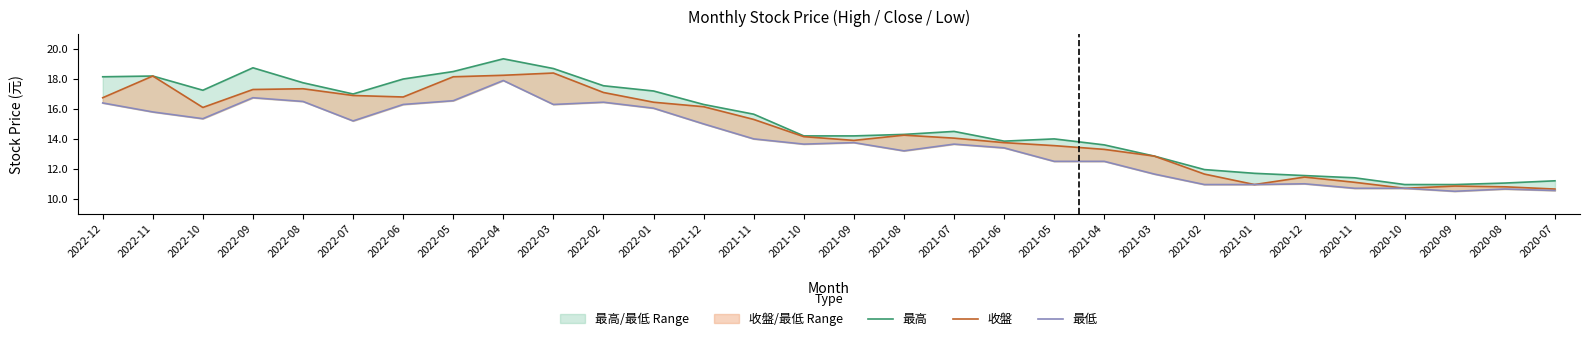

What is the total value across all series at 2021-05?

40.0